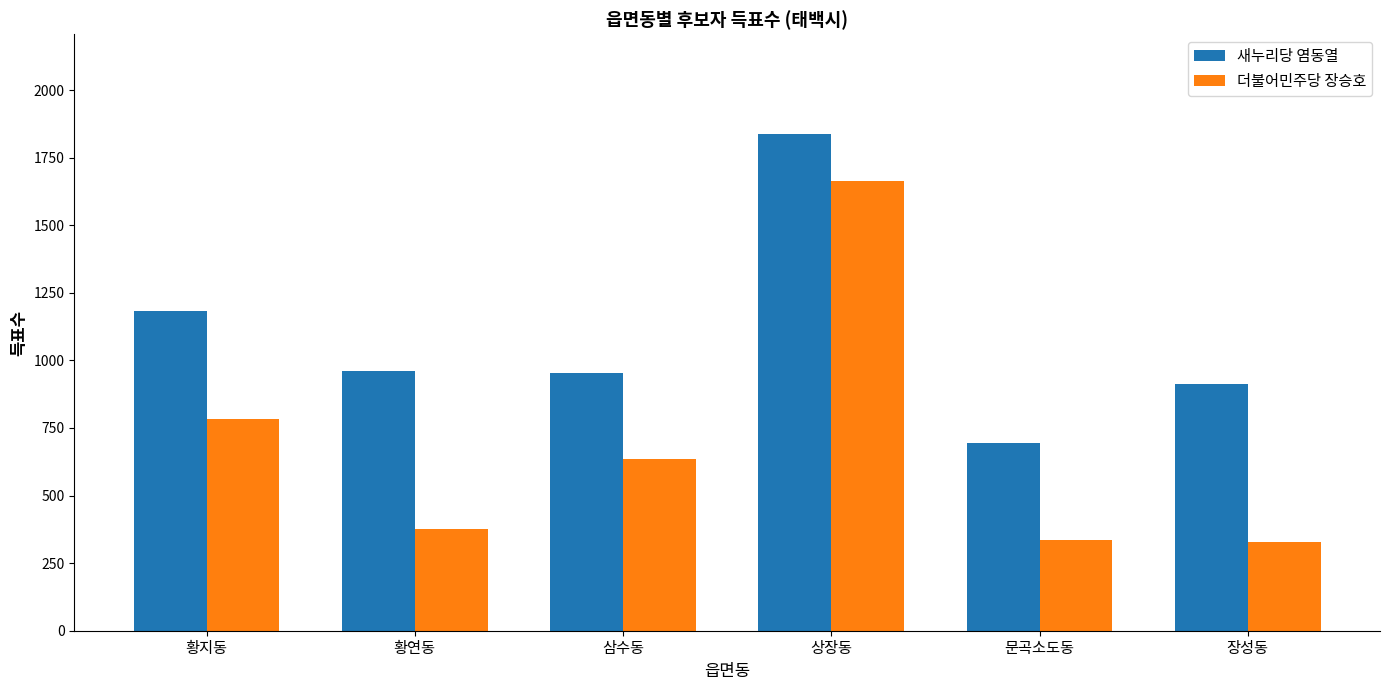

The value of 더불어민주당 장승호 at 장성동 is 327. True or false?

True